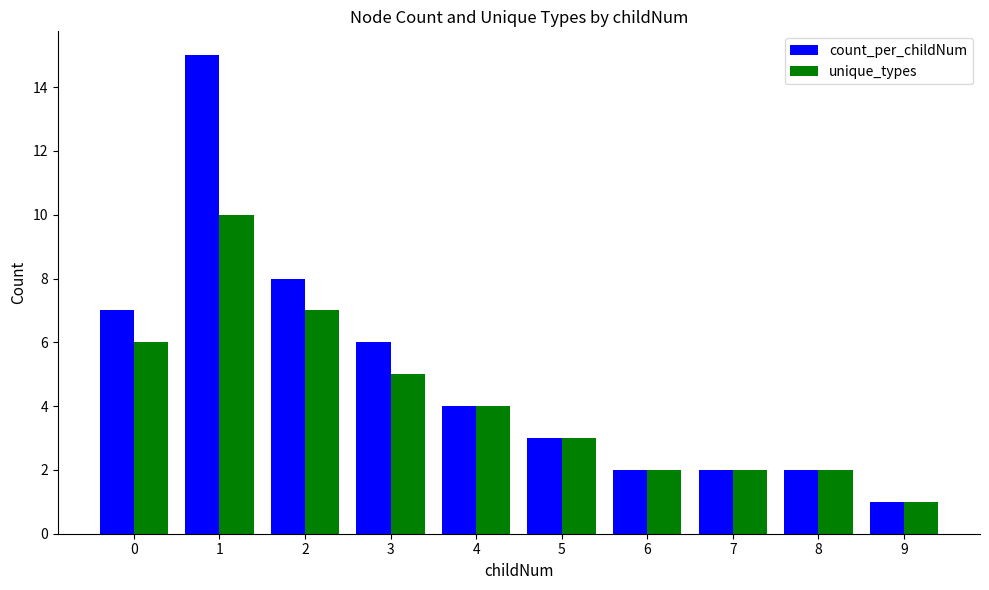

Rank the series by their maximum value, from highest to lowest.

count_per_childNum, unique_types